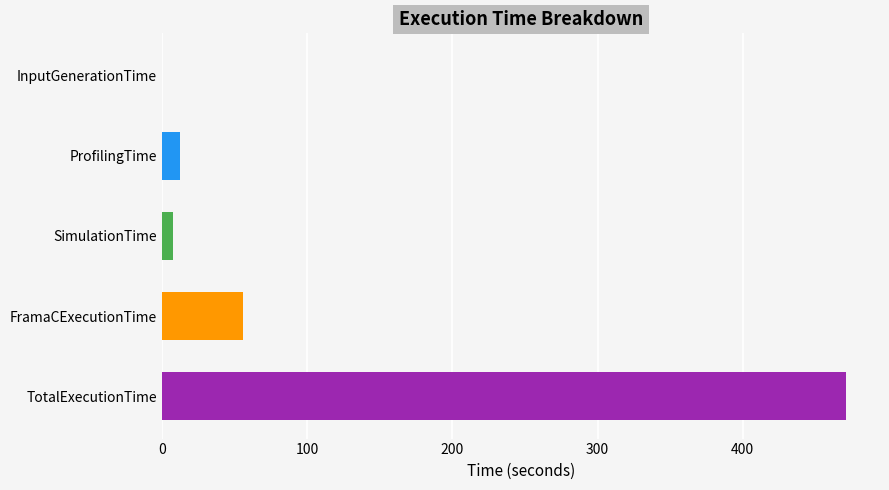

Where is the data nearest to the value 235?

FramaCExecutionTime